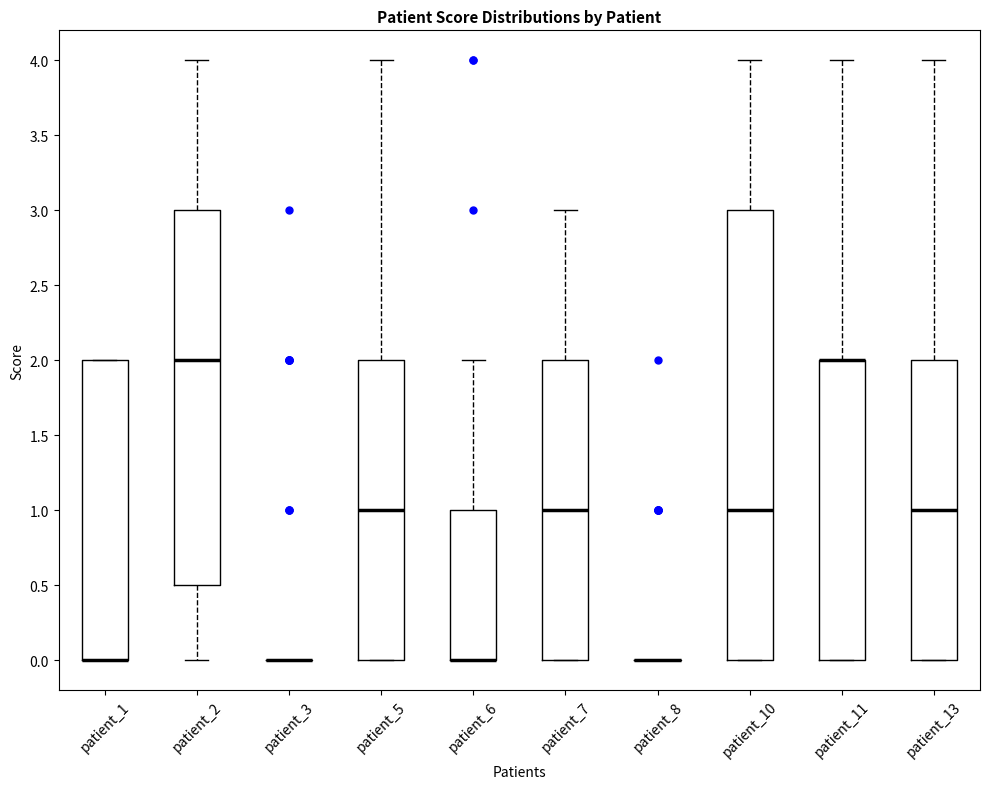

Reading left to right, read every box against the y-axis: the position of its median line, the range the box covers, and the ends of its whiskers. The values are not printed on the chart, so give them approximately, as read against the axis.

patient_1: median 0.0 (drawn on the box's lower edge), box 0.0 to 2.0, whiskers 0.0 to 2.0
patient_2: median 2.0, box 0.5 to 3.0, whiskers 0.0 to 4.0
patient_3: box collapsed to a line at 0.0, whiskers 0.0 to 0.0
patient_5: median 1.0, box 0.0 to 2.0, whiskers 0.0 to 4.0
patient_6: median 0.0 (drawn on the box's lower edge), box 0.0 to 1.0, whiskers 0.0 to 2.0
patient_7: median 1.0, box 0.0 to 2.0, whiskers 0.0 to 3.0
patient_8: box collapsed to a line at 0.0, whiskers 0.0 to 0.0
patient_10: median 1.0, box 0.0 to 3.0, whiskers 0.0 to 4.0
patient_11: median 2.0 (drawn on the box's upper edge), box 0.0 to 2.0, whiskers 0.0 to 4.0
patient_13: median 1.0, box 0.0 to 2.0, whiskers 0.0 to 4.0